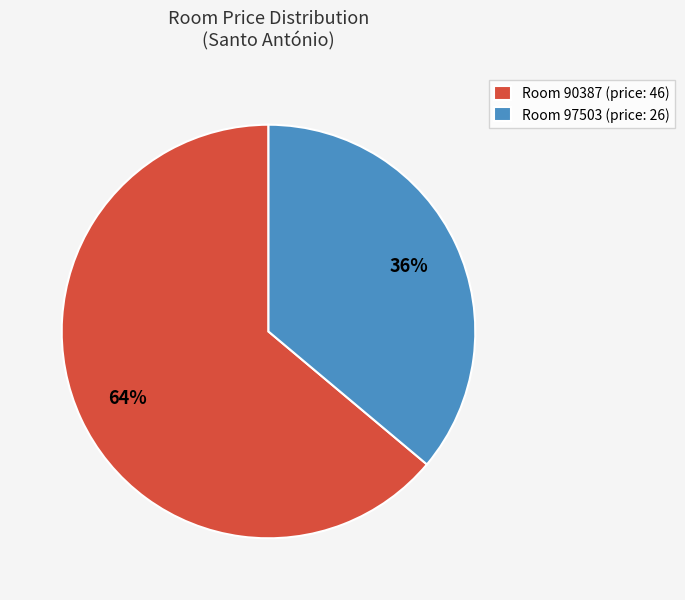

Which category has the smallest portion of the pie?

Room 97503 (price: 26)